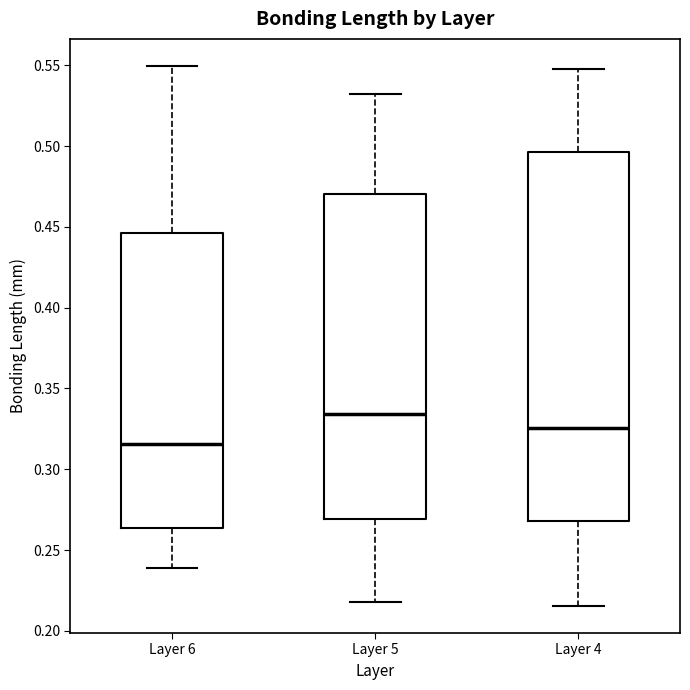

Which box has the lowest median line?

Layer 6